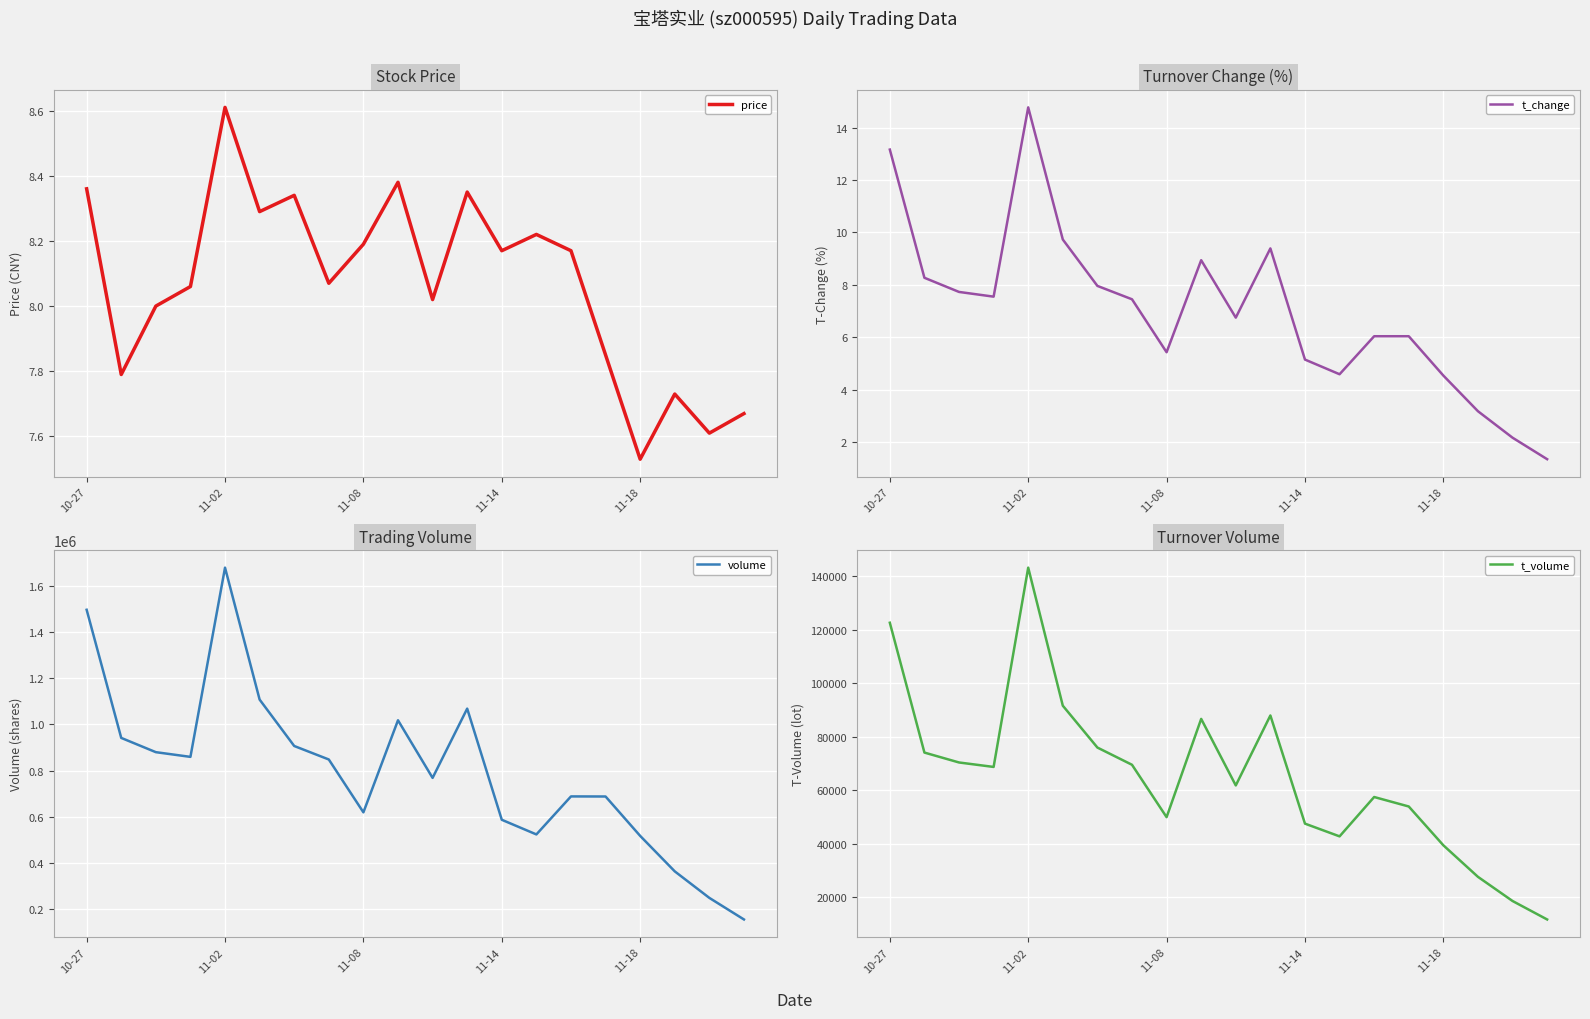

Reading left to right, list all the values displayed in this chart.

price: 8.4	7.8	8.0	8.1	8.6	8.3	8.3	8.1	8.2	8.4	8.0	8.3	8.2	8.2	8.2	7.8	7.5	7.7	7.6	7.7
t_change: 13.2	8.3	7.7	7.5	14.8	9.7	8.0	7.5	5.4	8.9	6.8	9.4	5.2	4.6	6.0	6.0	4.5	3.2	2.2	1.4
volume: 1497596.0	941445.0	879574.0	859138.0	1680437.0	1107830.0	906368.0	847804.0	618418.0	1018011.0	767915.0	1068576.0	586132.0	522525.0	687507.0	687164.0	516215.0	362230.0	247062.0	153449.0
t_volume: 122579.0	74079.0	70380.0	68713.0	143157.0	91591.0	75953.0	69520.0	49955.0	86657.0	61806.0	87936.0	47537.0	42777.0	57479.0	53937.0	39441.0	27660.0	18634.0	11737.0